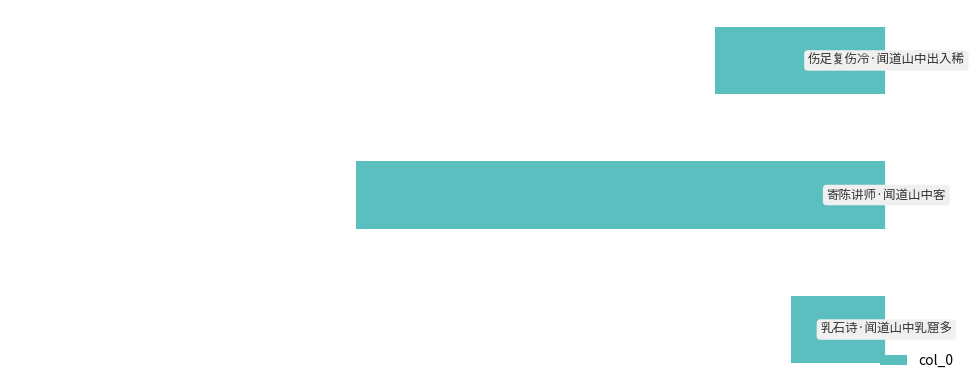

Does the chart contain any negative values?

Yes